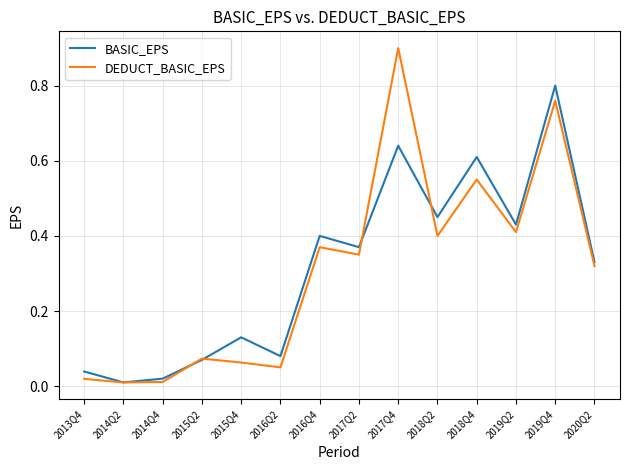

List the series in order of their peak value, highest first.

DEDUCT_BASIC_EPS, BASIC_EPS